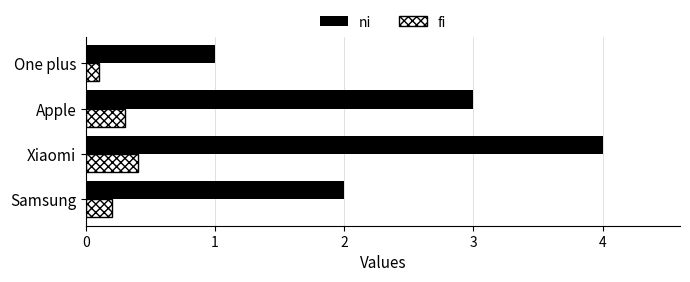

How many categories are shown in the chart?

4